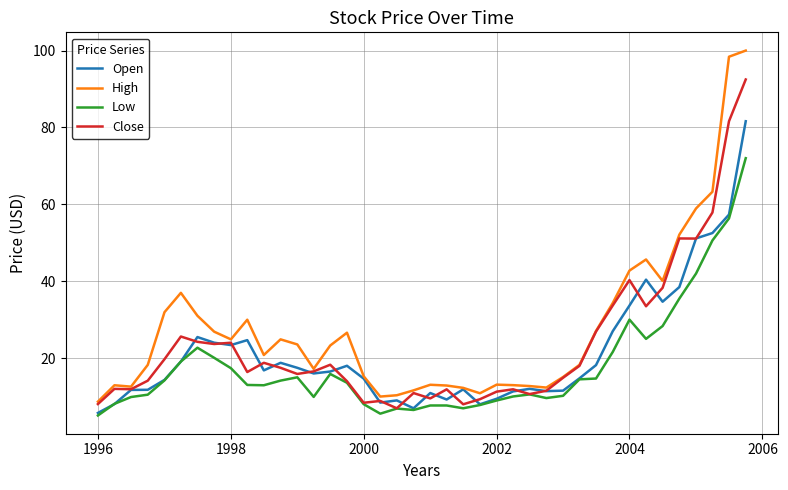

Rank the series by their maximum value, from lowest to highest.

Low, Open, Close, High